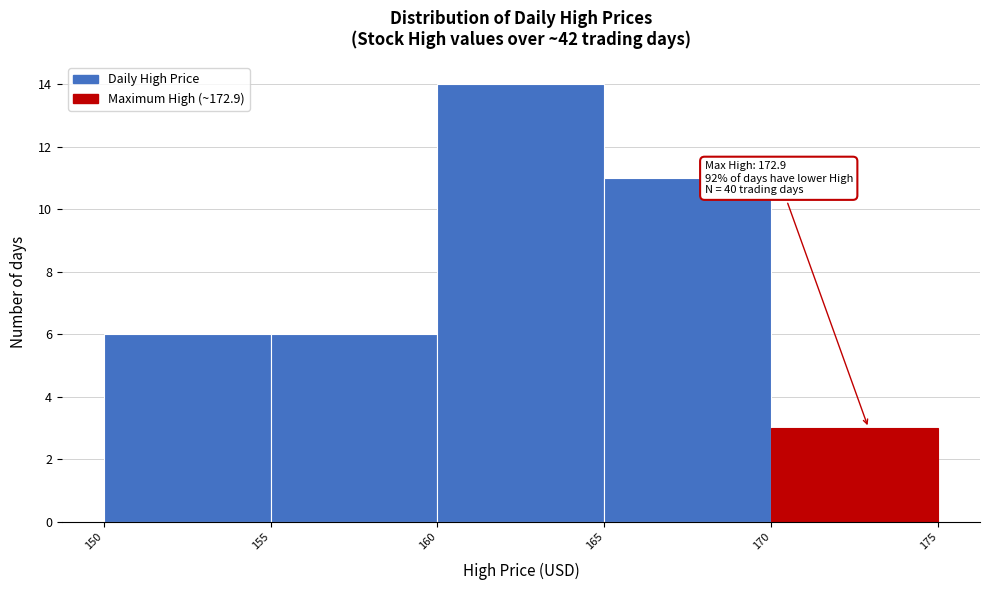

Over which range of the x-axis is the bar tallest?

160 to 165